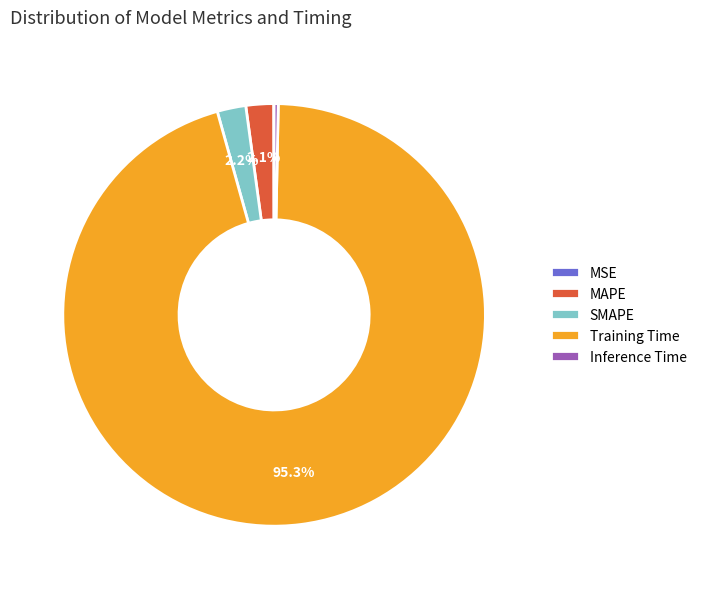

What percentage is the Training Time slice, to the nearest percent?

95%